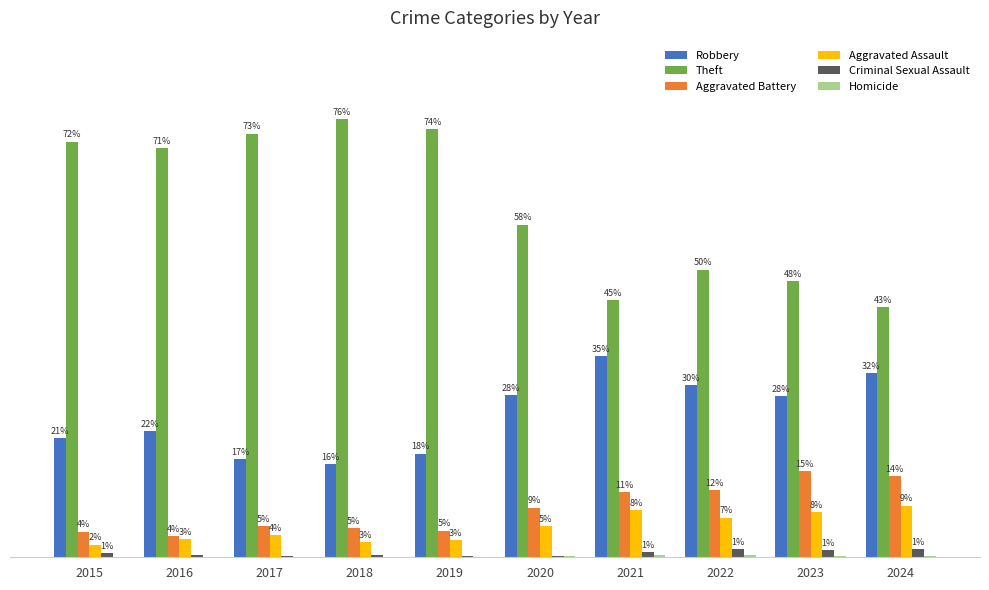

Reading left to right, extract all data points from this chart.

Robbery: 20.7	21.8	17.0	16.1	17.9	28.1	34.9	29.9	27.9	31.9
Theft: 72.0	70.9	73.4	75.9	74.2	57.7	44.5	49.9	47.9	43.3
Aggravated Battery: 4.4	3.7	5.4	5.0	4.6	8.6	11.3	11.6	14.9	14.1
Aggravated Assault: 2.2	3.2	3.9	2.6	3.0	5.4	8.2	6.9	7.8	8.9
Criminal Sexual Assault: 0.7	0.4	0.2	0.4	0.2	0.1	0.9	1.4	1.3	1.4
Homicide: 0.0	0.1	0.0	0.0	0.0	0.1	0.3	0.4	0.2	0.3